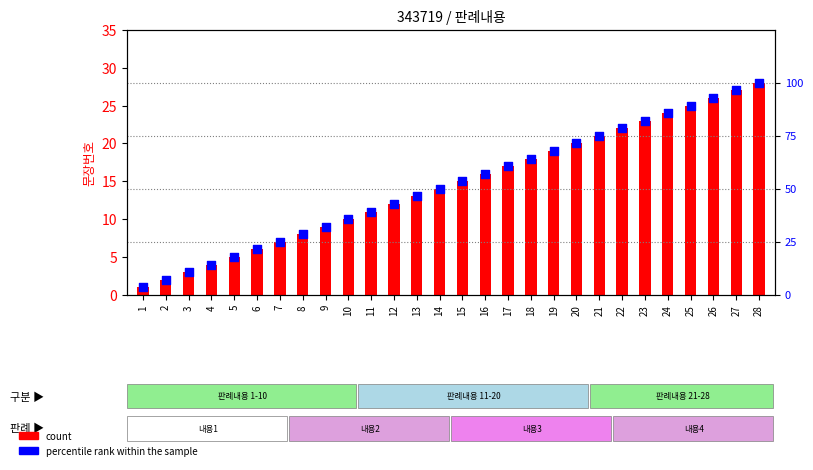

Which series has the widest spread of Y values?

percentile rank within the sample